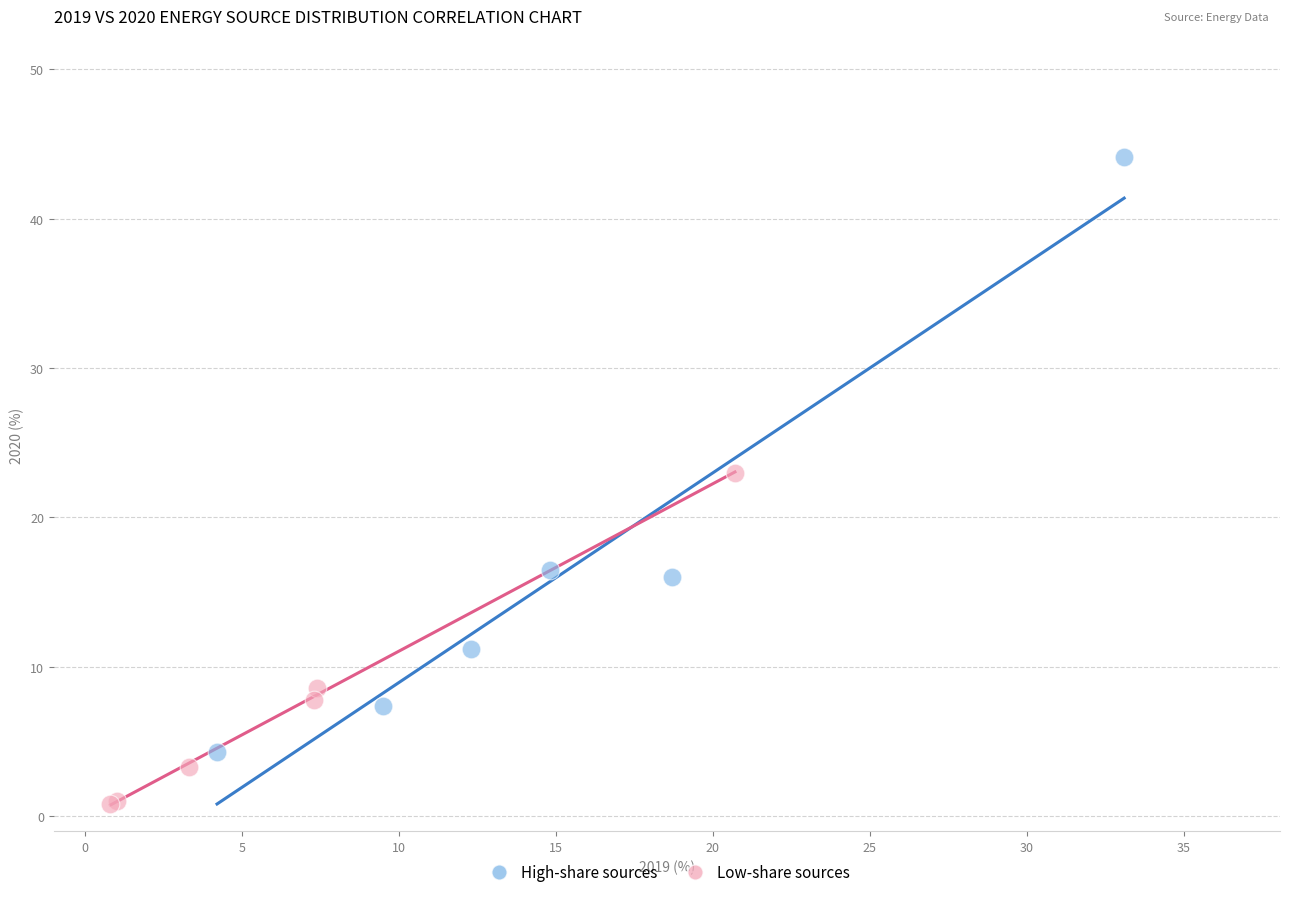

Which series contains the highest Y value?

High-share sources